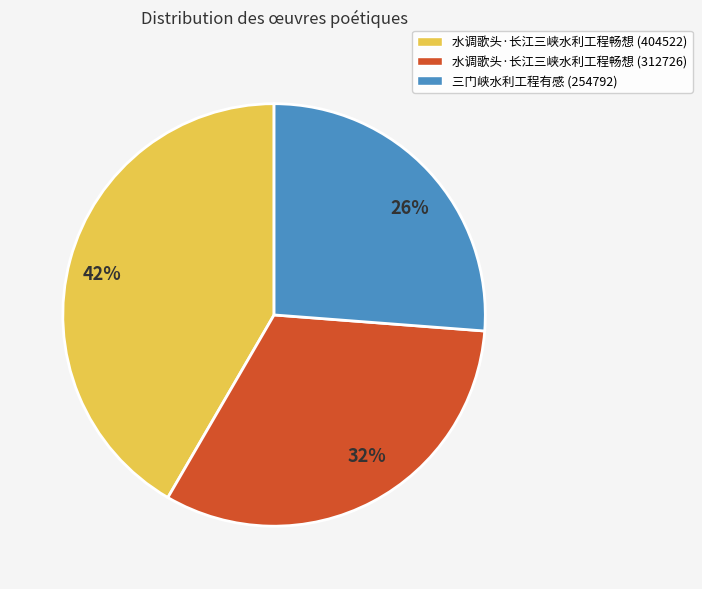

What is the largest slice in the pie chart?

42%